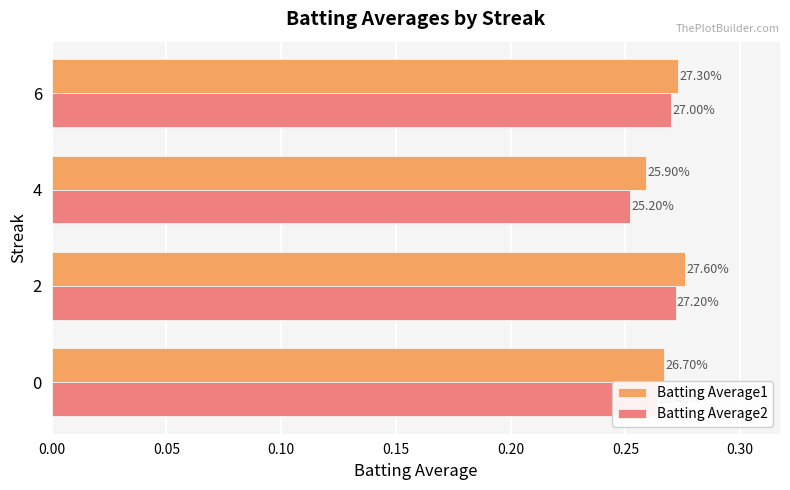

Reading right to left, transcribe all the data shown in this chart.

Batting Average1: 0.3	0.3	0.3	0.3
Batting Average2: 0.3	0.3	0.3	0.3